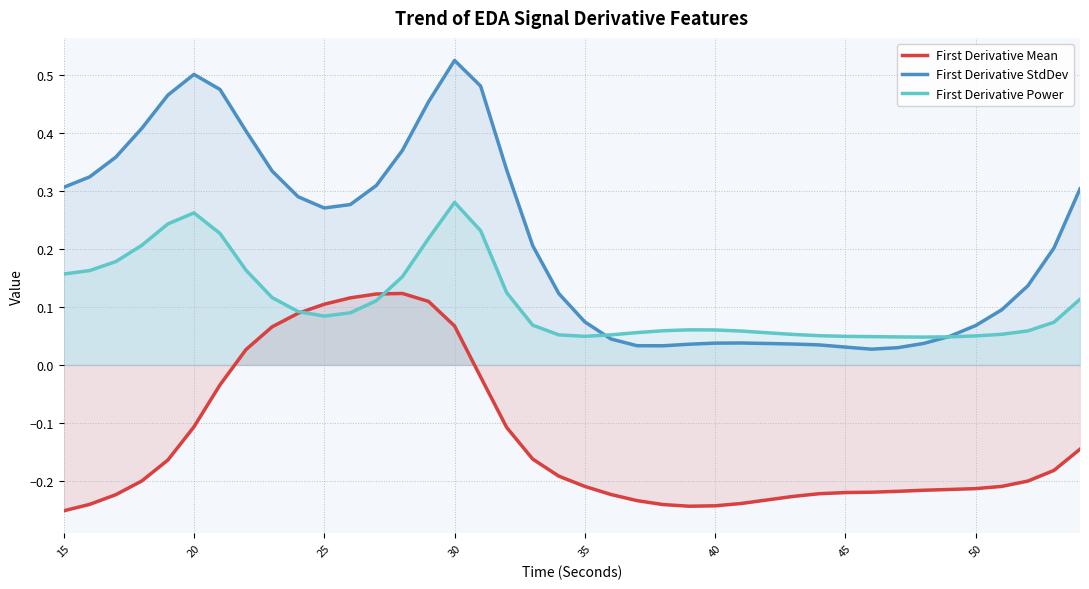

The First Derivative StdDev series shows 0.0 at 35. True or false?

False